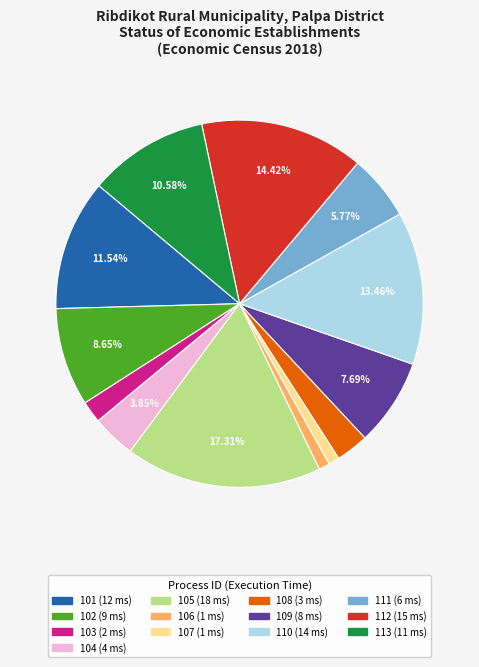

What is the largest slice in the pie chart?

105